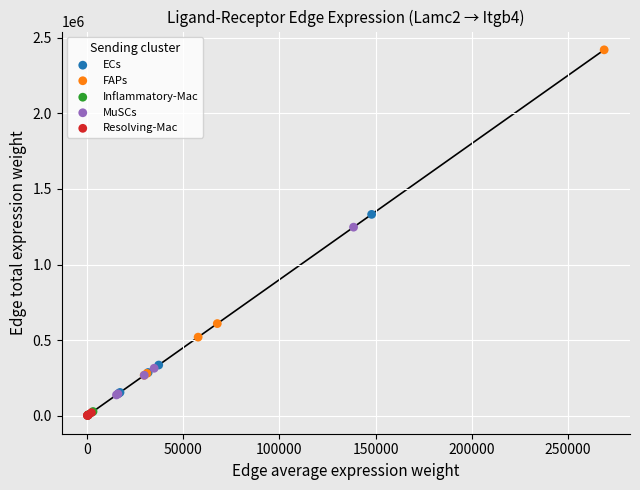

Which series contains the highest Y value?

FAPs